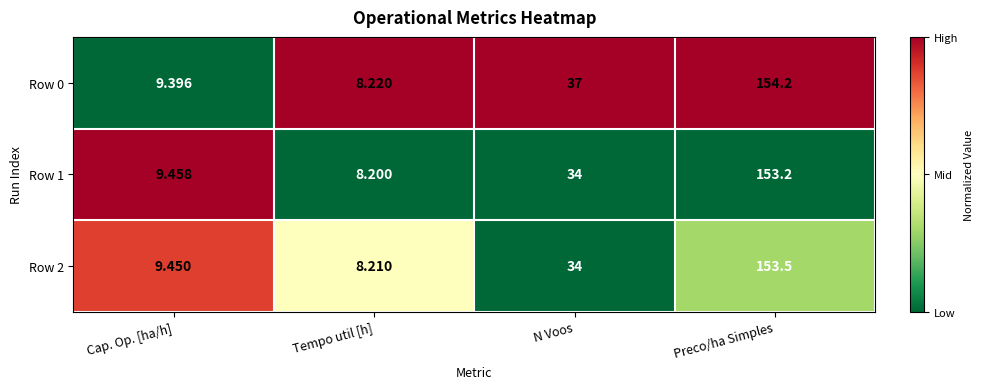

How many series are shown in this chart?

3